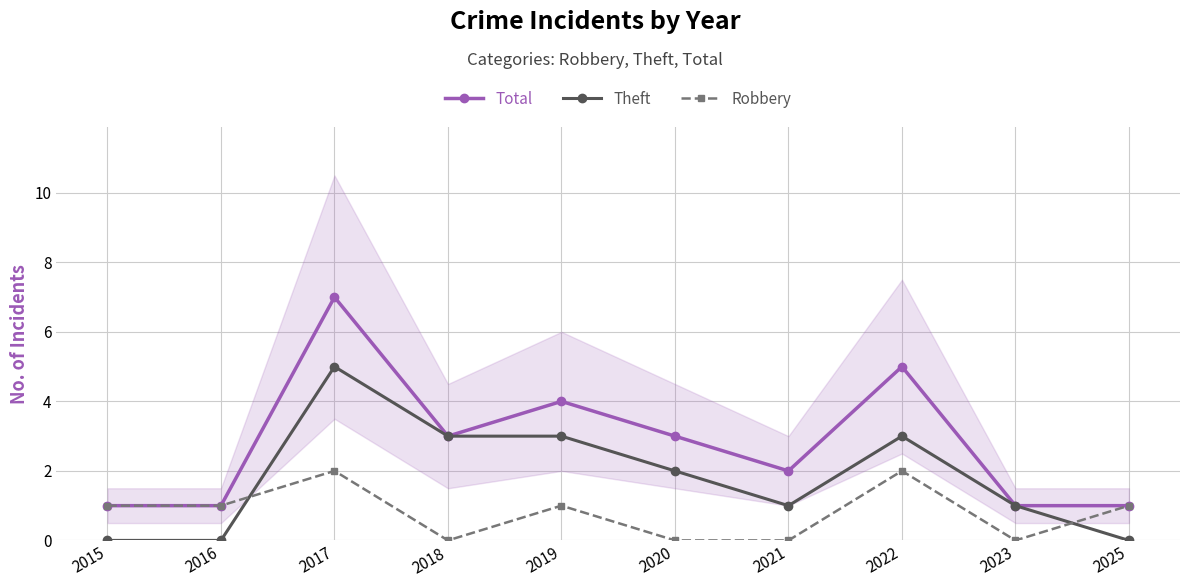

How many interior local peaks does the Total series have?

3